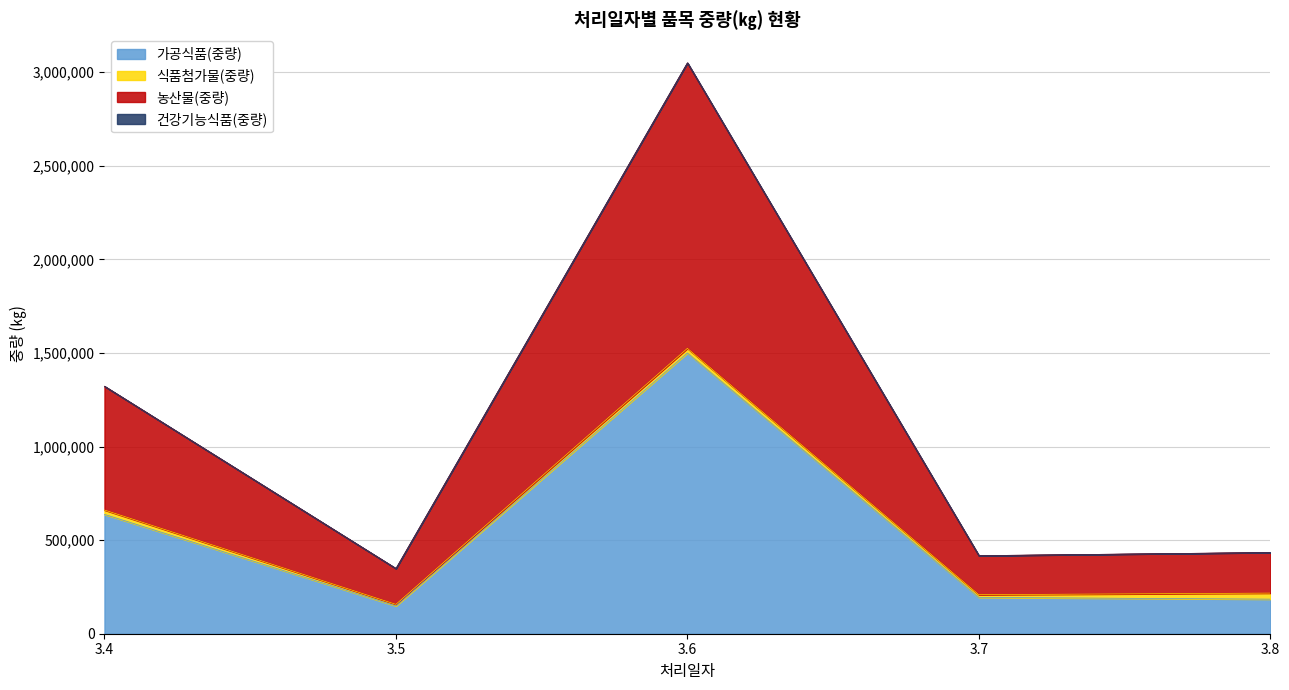

At which category is the sum across all series the highest?

3.6